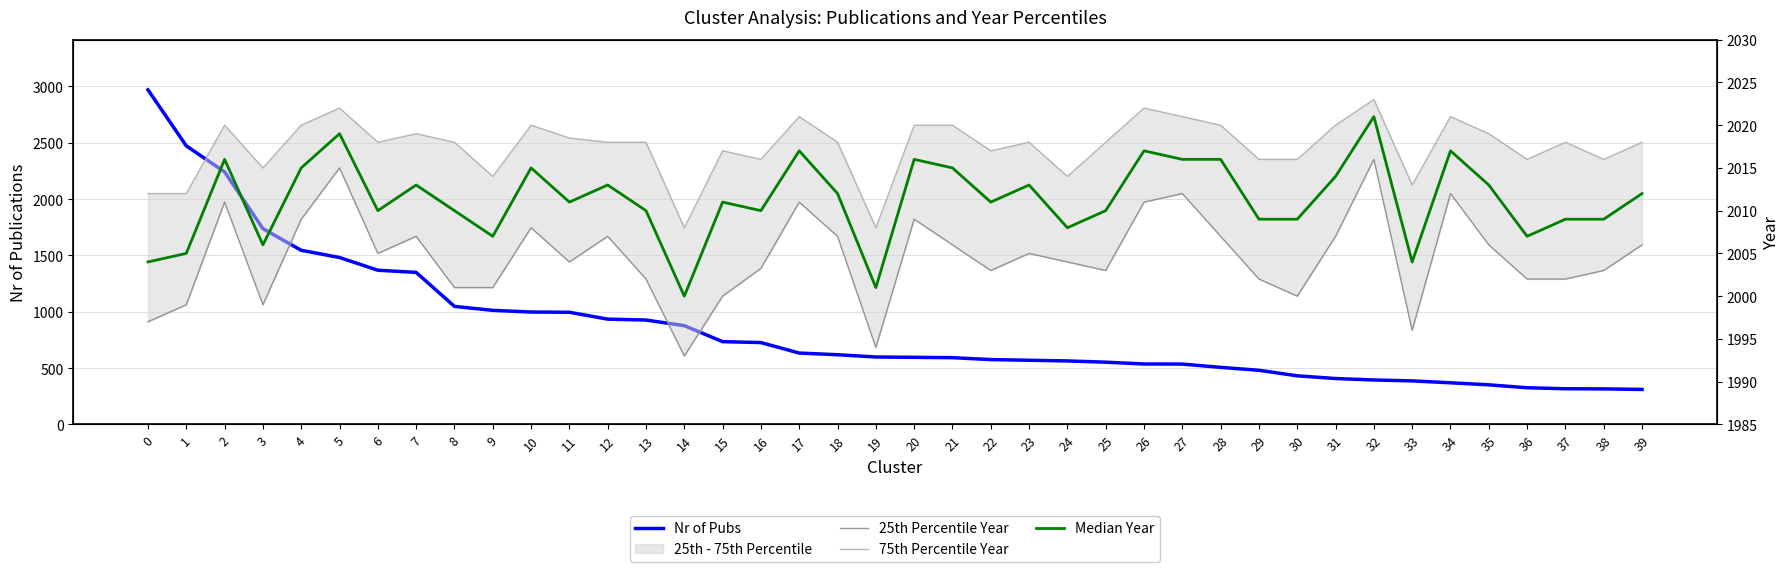

Reading left to right, list all the values displayed in this chart.

Nr of Pubs: 2969.0	2472.0	2241.0	1737.0	1545.0	1481.0	1368.0	1349.0	1047.0	1012.0	997.0	995.0	934.0	926.0	876.0	734.0	726.0	633.0	618.0	598.0	595.0	592.0	575.0	569.0	563.0	552.0	536.0	535.0	506.0	480.0	431.0	407.0	394.0	386.0	369.0	351.0	325.0	316.0	315.0	310.0
25th Percentile Year: 1997.0	1999.0	2011.0	1999.0	2009.0	2015.0	2005.0	2007.0	2001.0	2001.0	2008.0	2004.0	2007.0	2002.0	1993.0	2000.0	2003.2	2011.0	2007.0	1994.0	2009.0	2006.0	2003.0	2005.0	2004.0	2003.0	2011.0	2012.0	2007.0	2002.0	2000.0	2007.0	2016.0	1996.0	2012.0	2006.0	2002.0	2002.0	2003.0	2006.0
75th Percentile Year: 2012.0	2012.0	2020.0	2015.0	2020.0	2022.0	2018.0	2019.0	2018.0	2014.0	2020.0	2018.5	2018.0	2018.0	2008.0	2017.0	2016.0	2021.0	2018.0	2008.0	2020.0	2020.0	2017.0	2018.0	2014.0	2018.0	2022.0	2021.0	2020.0	2016.0	2016.0	2020.0	2023.0	2013.0	2021.0	2019.0	2016.0	2018.0	2016.0	2018.0
Median Year: 2004.0	2005.0	2016.0	2006.0	2015.0	2019.0	2010.0	2013.0	2010.0	2007.0	2015.0	2011.0	2013.0	2010.0	2000.0	2011.0	2010.0	2017.0	2012.0	2001.0	2016.0	2015.0	2011.0	2013.0	2008.0	2010.0	2017.0	2016.0	2016.0	2009.0	2009.0	2014.0	2021.0	2004.0	2017.0	2013.0	2007.0	2009.0	2009.0	2012.0